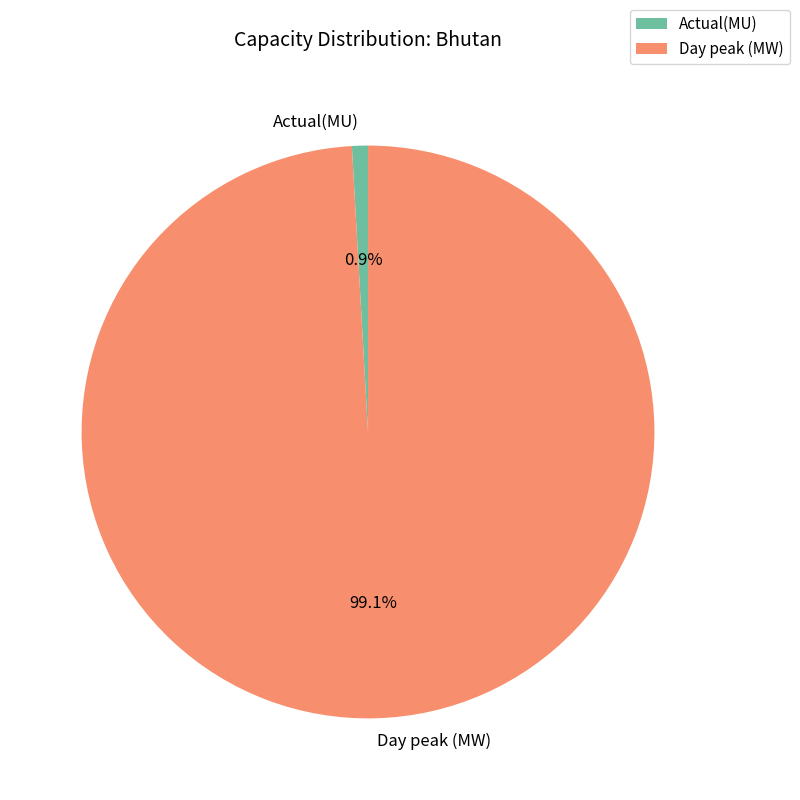

Which category accounts for the majority?

Day peak (MW)